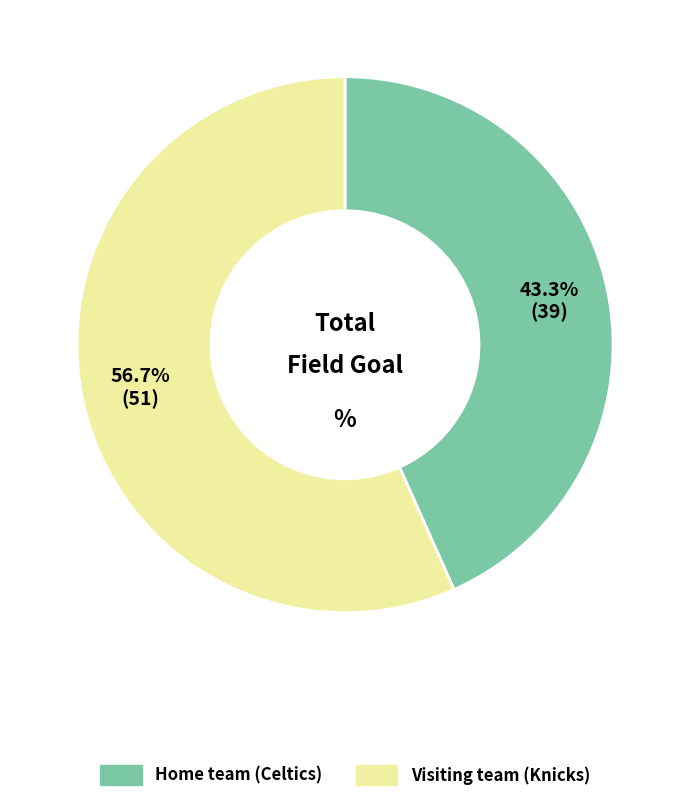

Is there any slice that represents more than half of the pie?

Yes